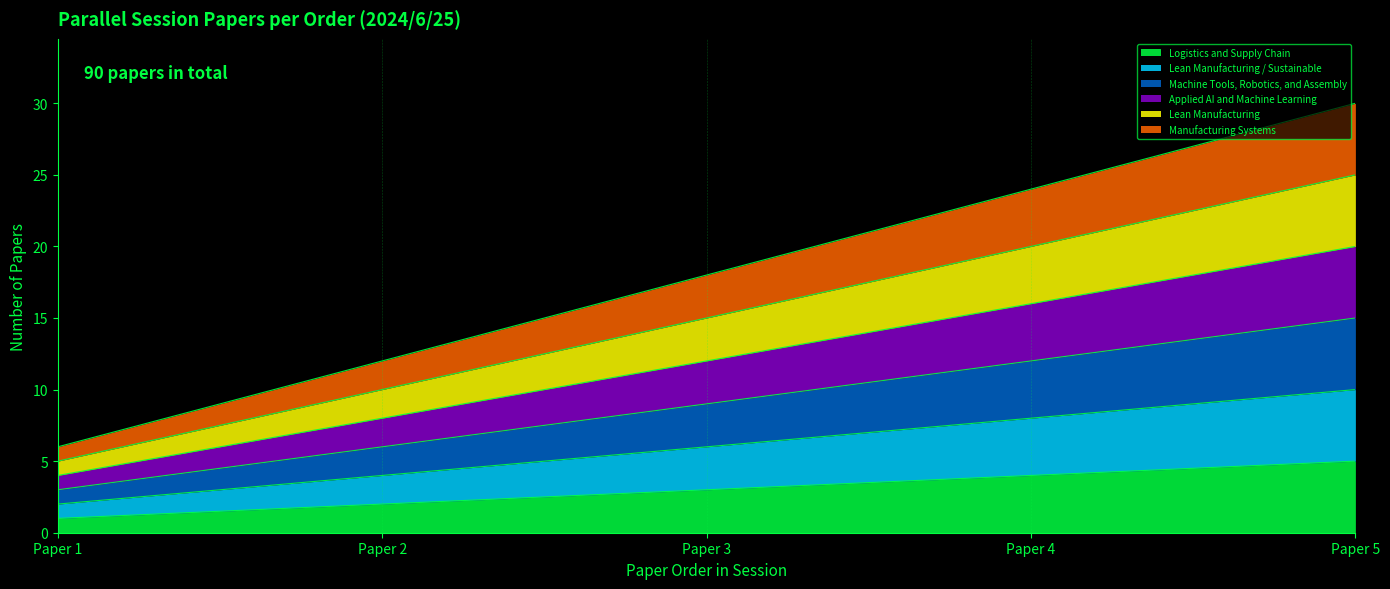

How many data points in Lean Manufacturing are above 15?

2